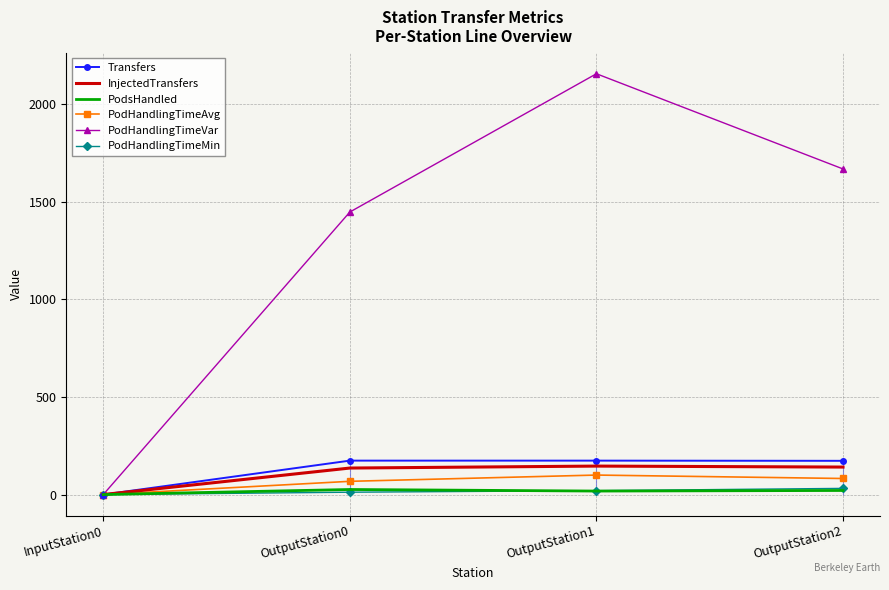

The InjectedTransfers series shows 92.0 at OutputStation0. True or false?

False